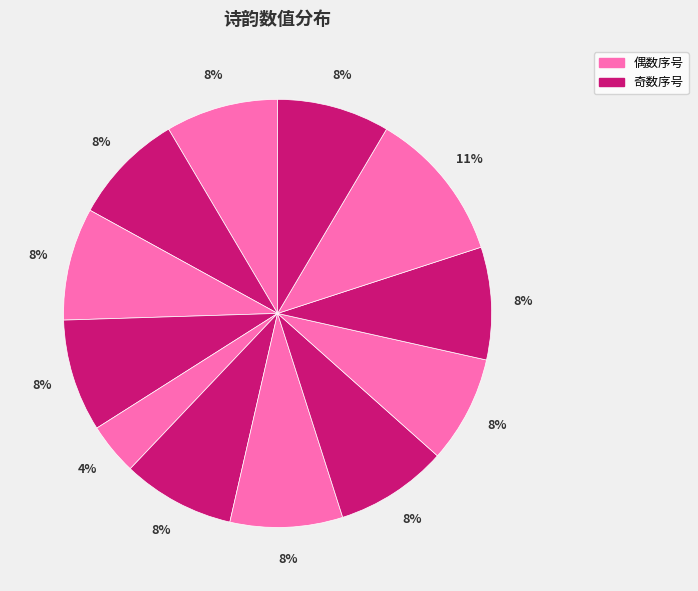

How many slices are in this pie chart?

12